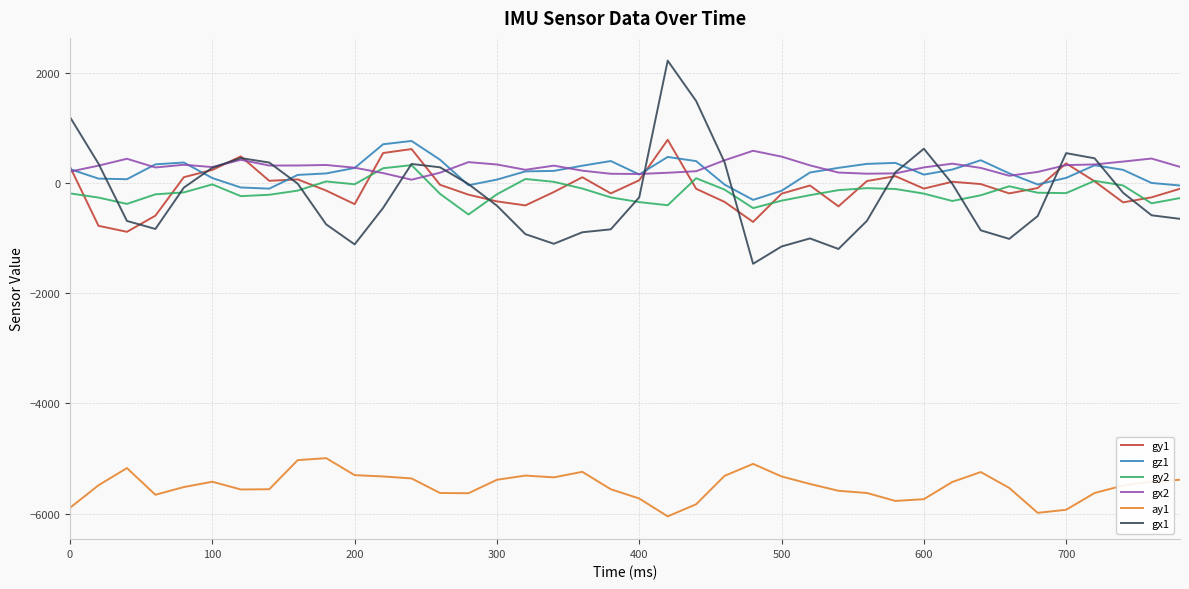

True or false: gy2 and ay1 cross at least once.

False